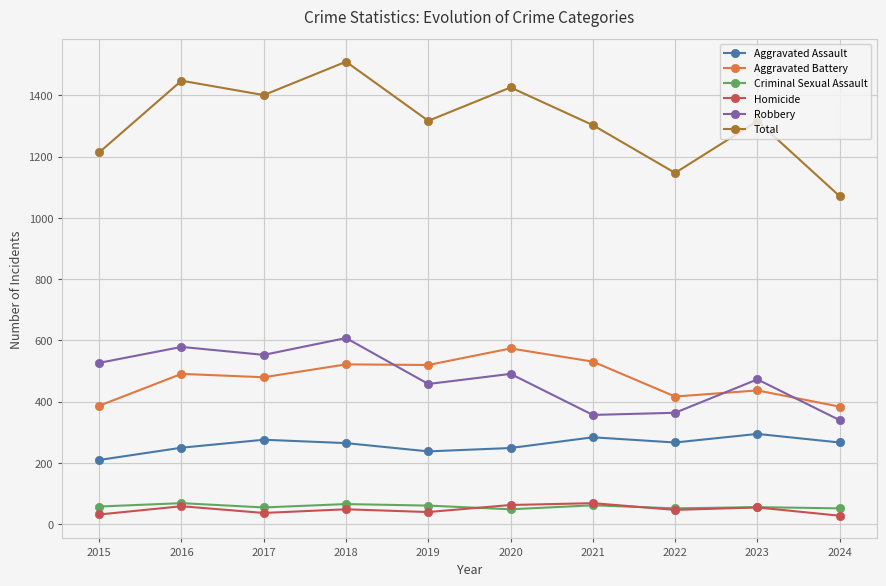

At how many categories does at least one series exceed 131?

10